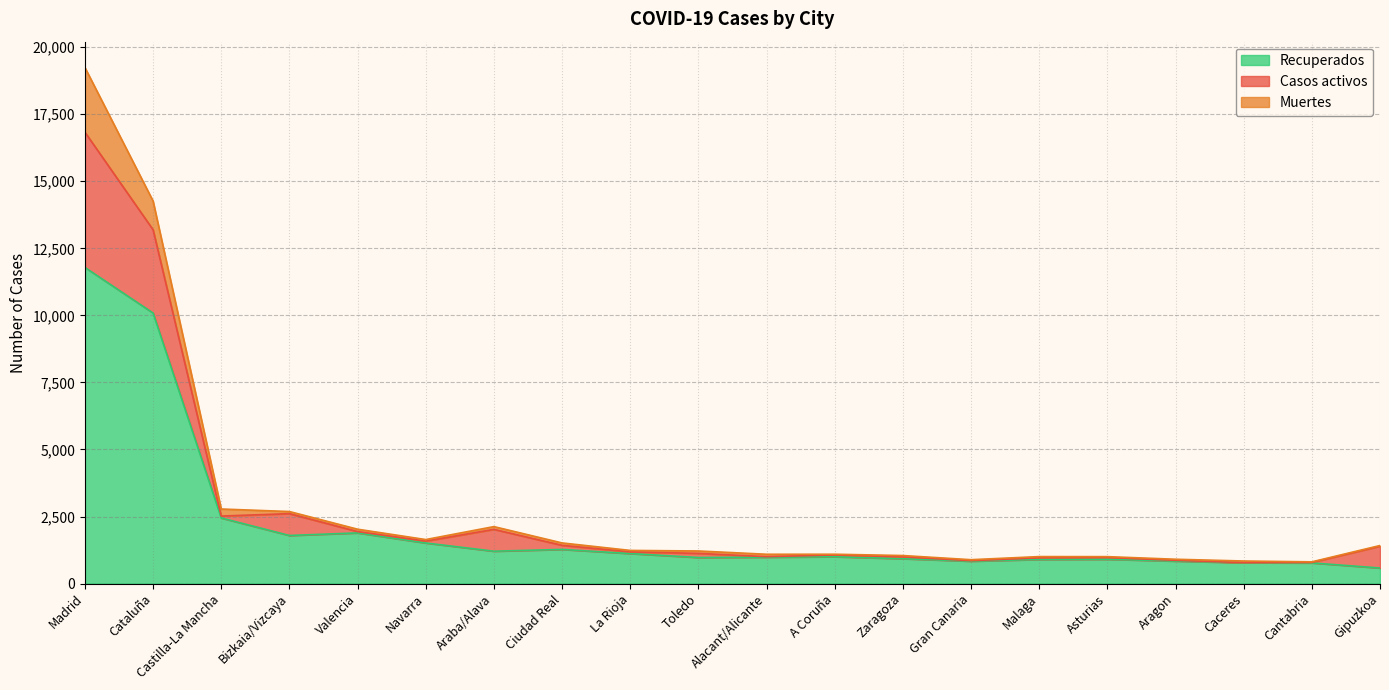

Where do Muertes and Casos activos first cross each other?

Cataluña and Castilla-La Mancha